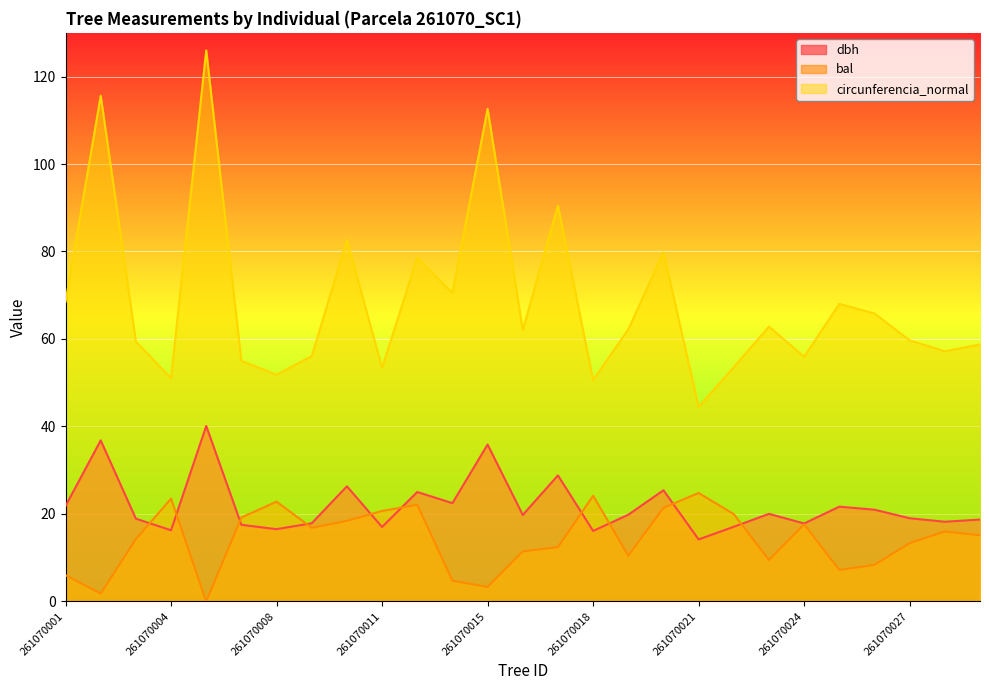

True or false: circunferencia_normal has a value of 51.0 at 261070004.

True